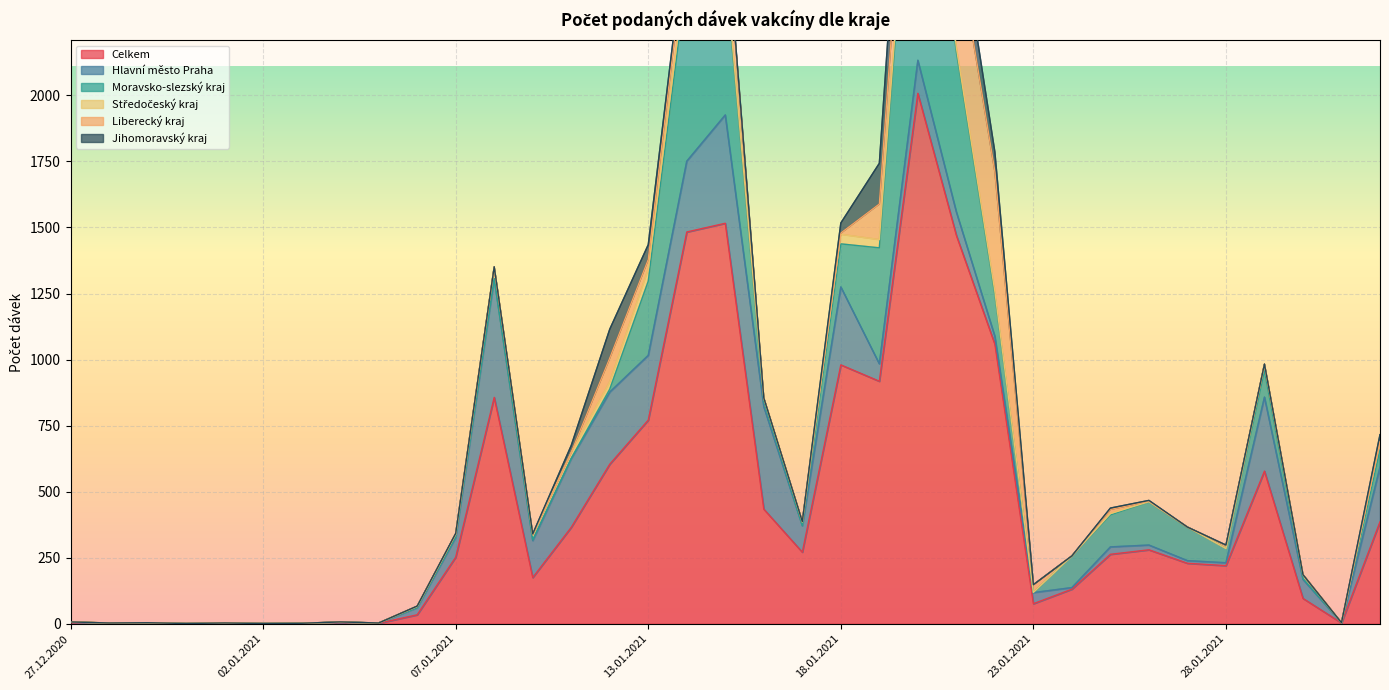

Where is the first local maximum for Hlavní město Praha?

08.01.2021